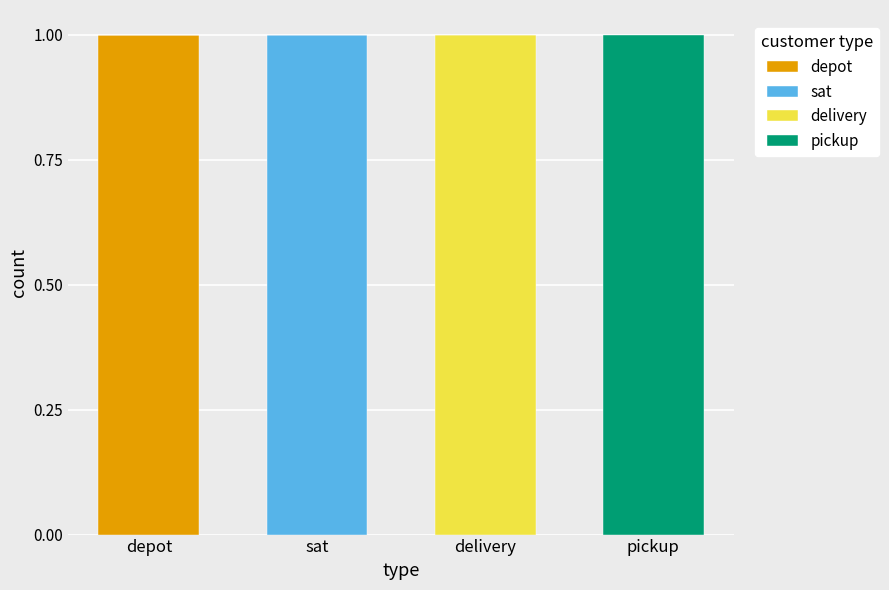

At which label does depot reach its peak?

depot